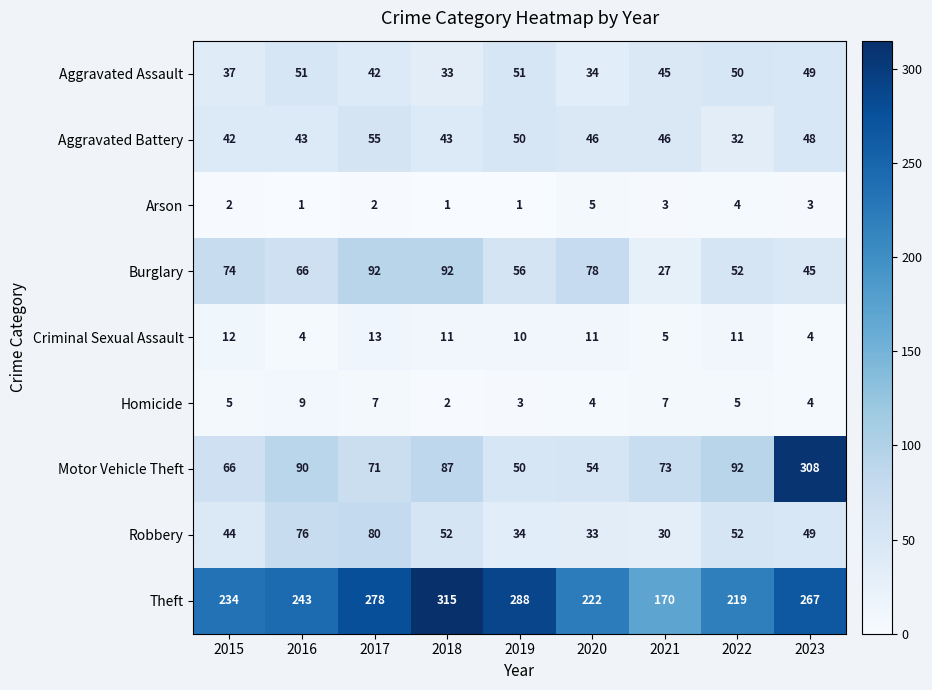

At how many categories does at least one series exceed 218?

8